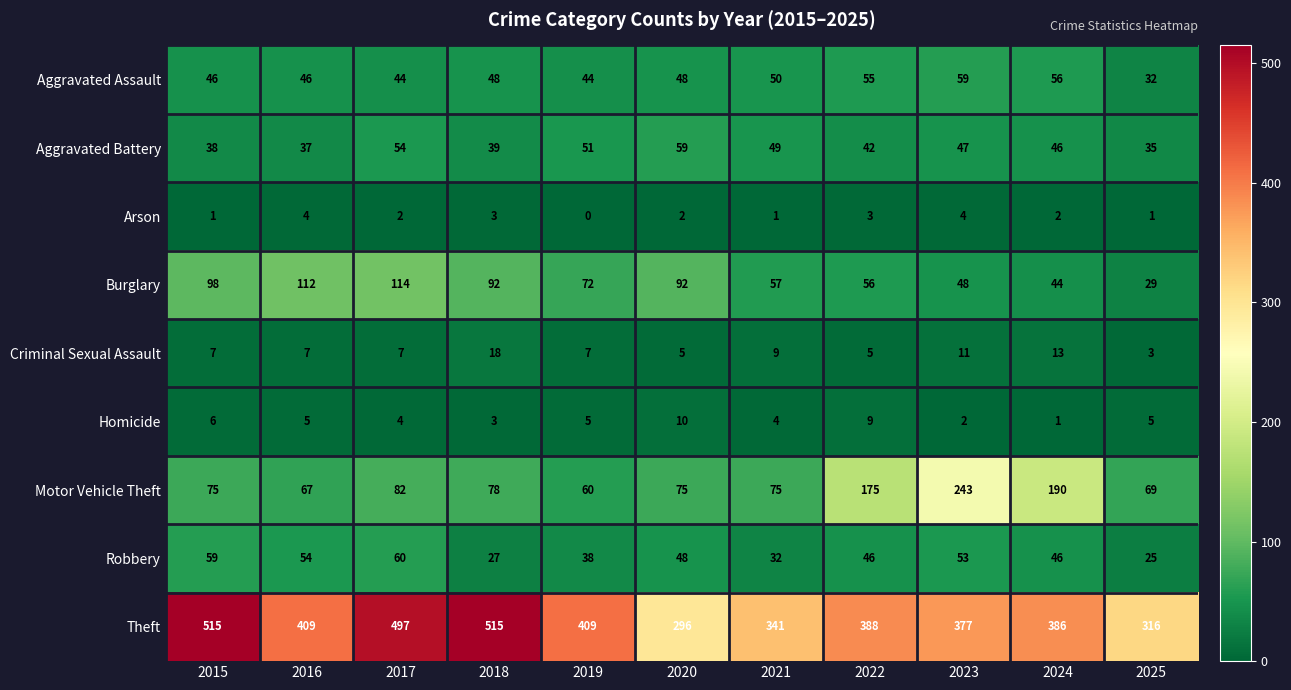

Is the value of Aggravated Assault at 2025 greater than the value of Theft at 2022?

No